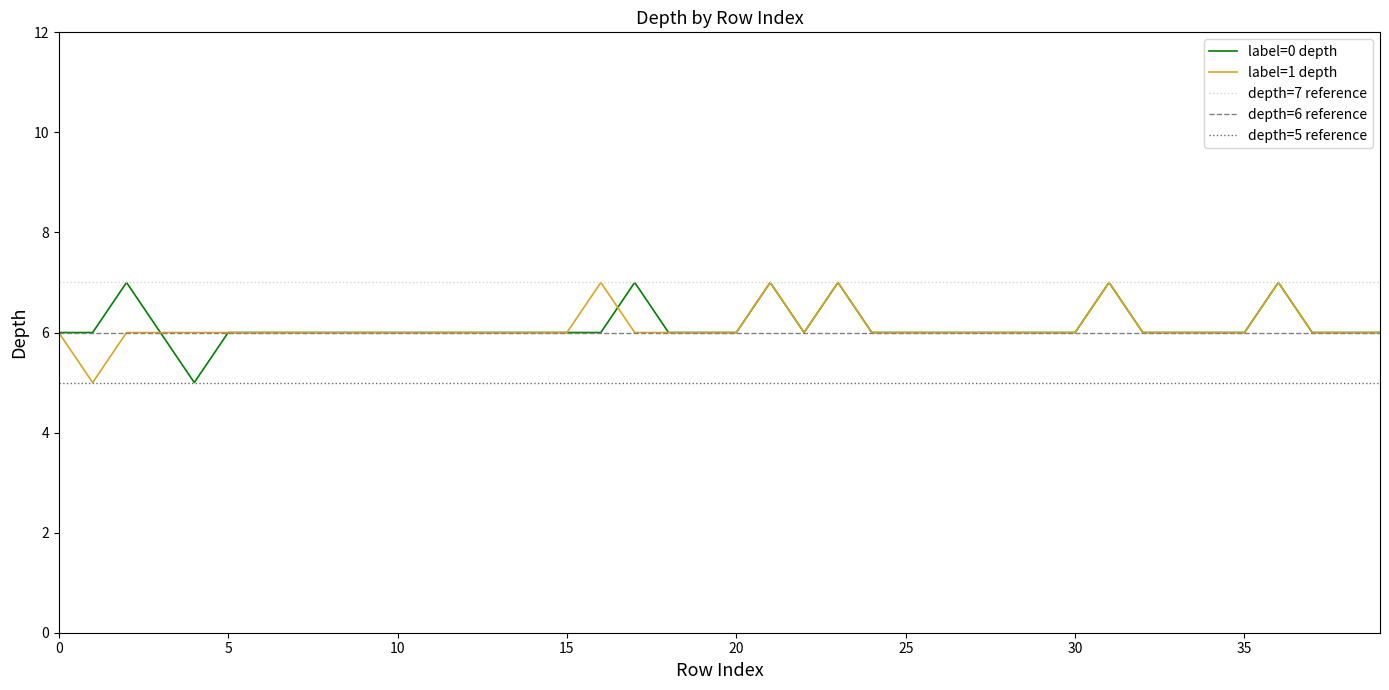

Reading left to right, extract all data points from this chart.

label=0 depth: 6	6	7	6	5	6	6	6	6	6	6	6	6	6	6	6	6	7	6	6	6	7	6	7	6	6	6	6	6	6	6	7	6	6	6	6	7	6	6	6
label=1 depth: 6	5	6	6	6	6	6	6	6	6	6	6	6	6	6	6	7	6	6	6	6	7	6	7	6	6	6	6	6	6	6	7	6	6	6	6	7	6	6	6